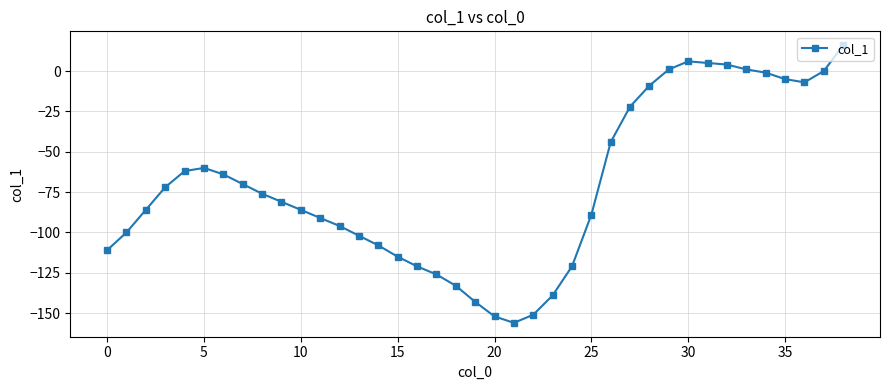

What is the average value?

-71